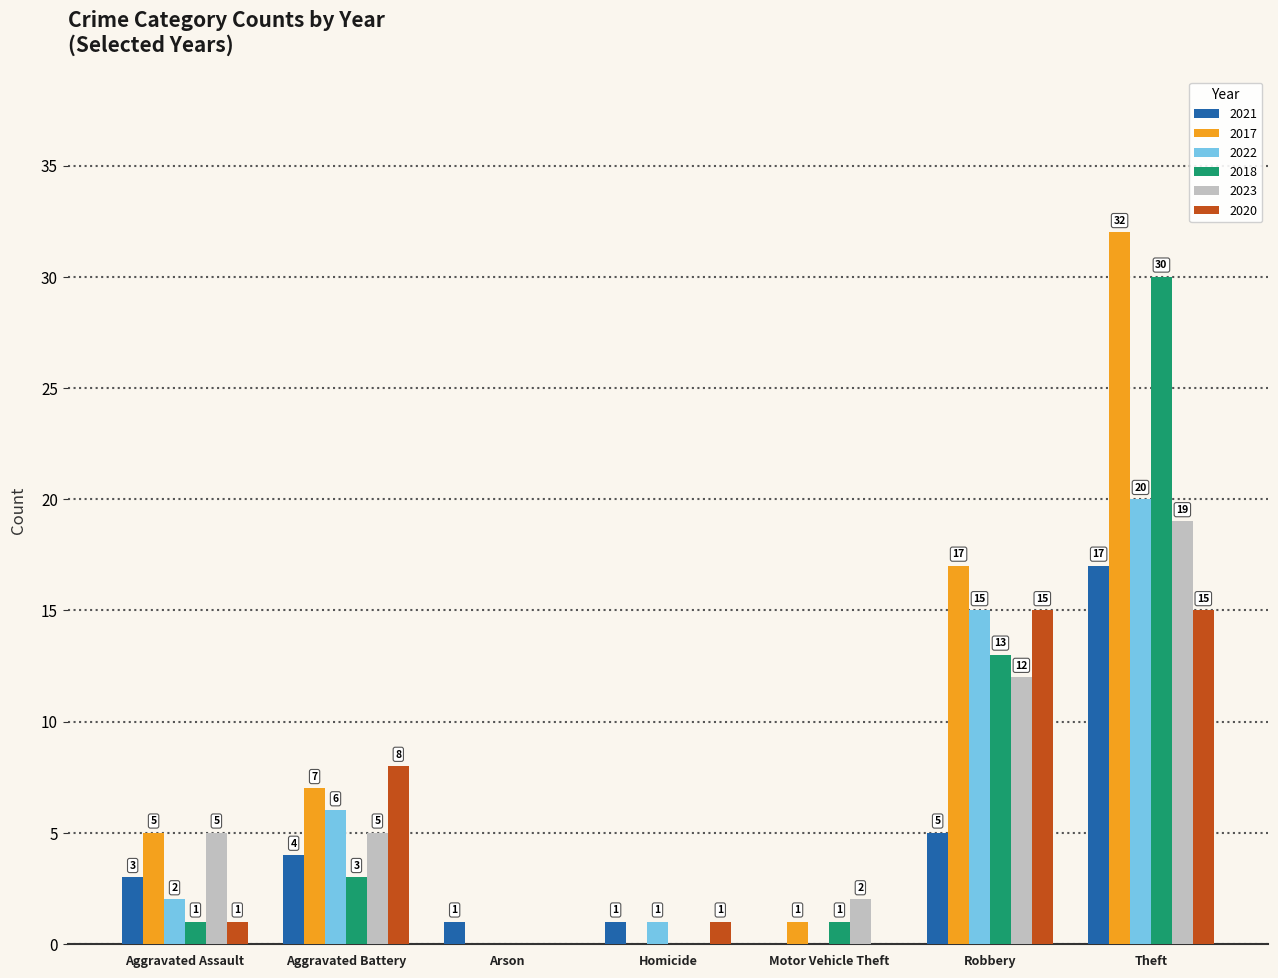

What are all the series names shown in the legend?

2021, 2017, 2022, 2018, 2023, 2020